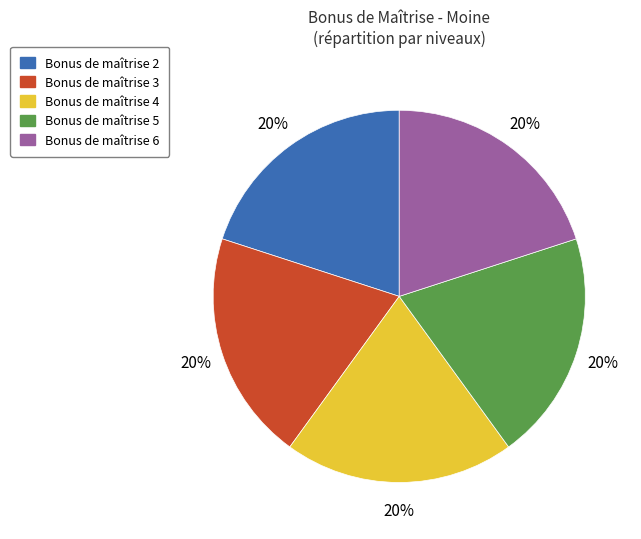

Combined, do Bonus de maîtrise 3 and Bonus de maîtrise 5 account for over 50%?

No